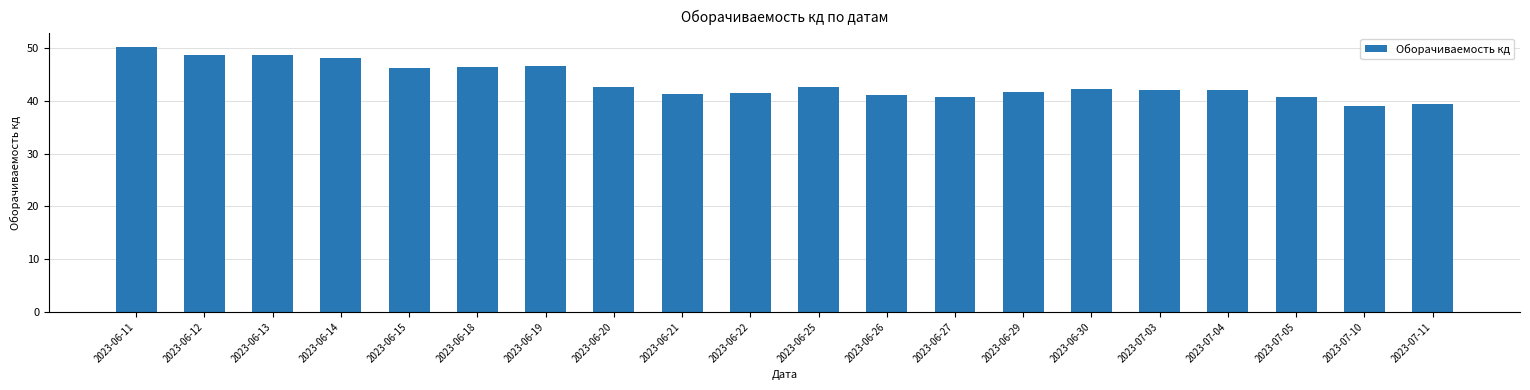

What is the minimum value shown in the chart?

39.1